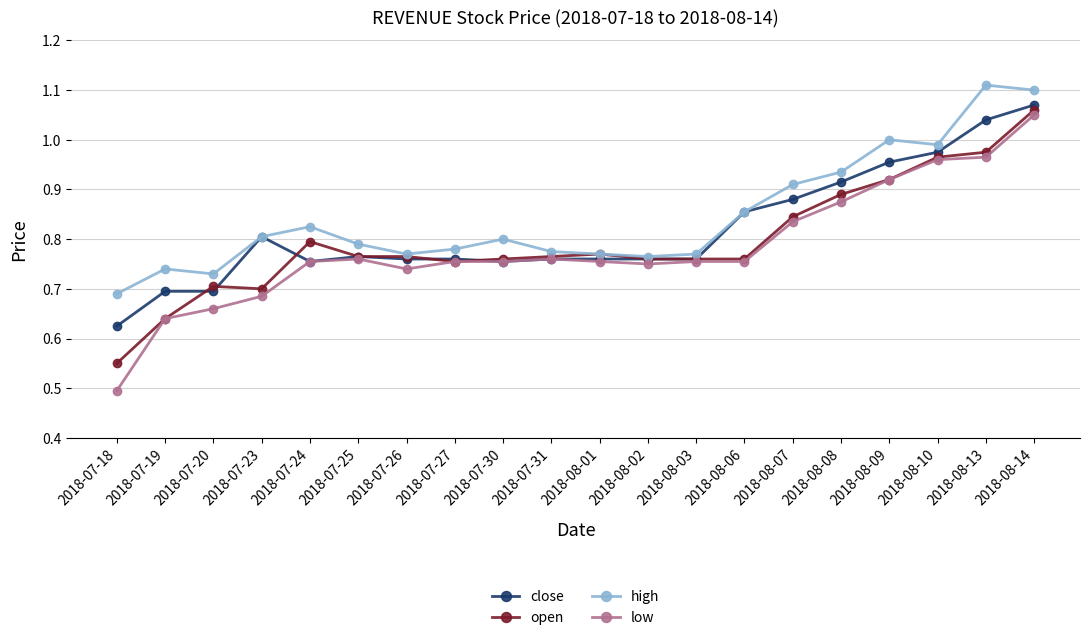

Is it true that low equals 0.8 at 2018-07-27?

True